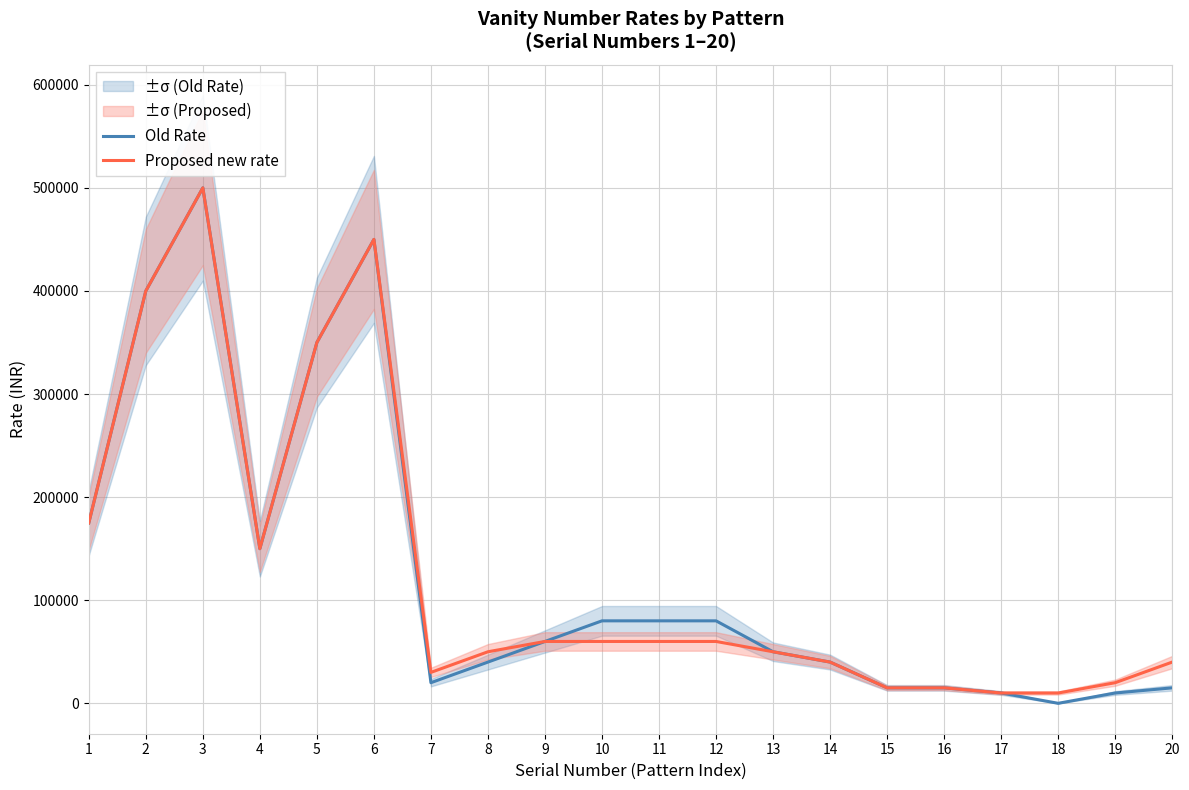

At 7, list the series in order from largest to smallest.

Proposed new rate, Old Rate